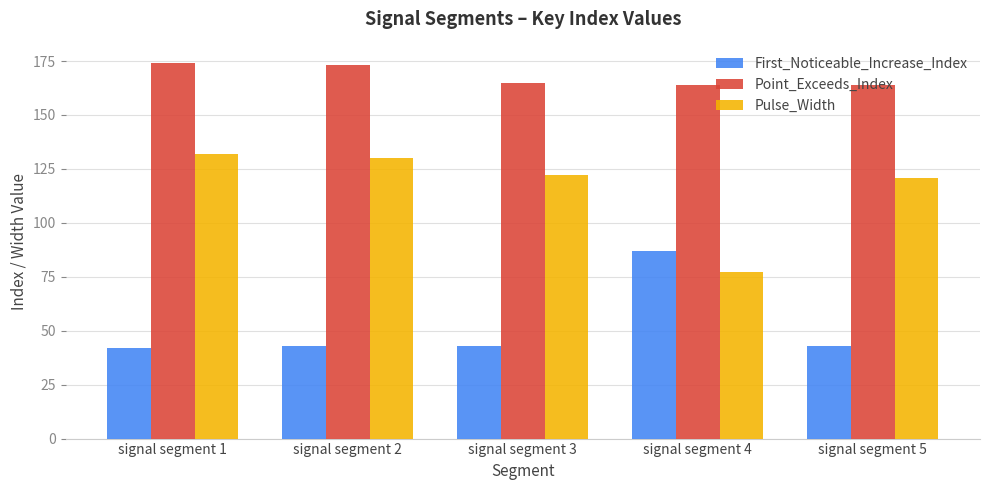

How many bars are there in each group?

3